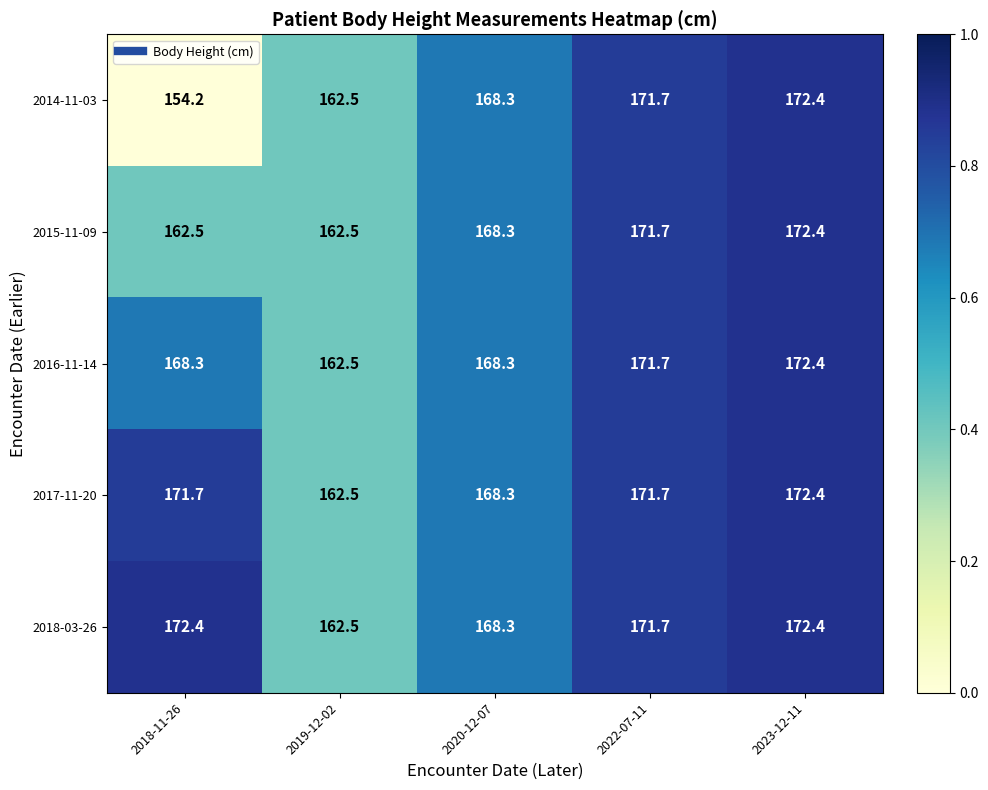

Reading left to right, transcribe all the data shown in this chart.

2014-11-03: 2018-11-26=154.2	2019-12-02=162.5	2020-12-07=168.3	2022-07-11=171.7	2023-12-11=172.4
2015-11-09: 2018-11-26=162.5	2019-12-02=162.5	2020-12-07=168.3	2022-07-11=171.7	2023-12-11=172.4
2016-11-14: 2018-11-26=168.3	2019-12-02=162.5	2020-12-07=168.3	2022-07-11=171.7	2023-12-11=172.4
2017-11-20: 2018-11-26=171.7	2019-12-02=162.5	2020-12-07=168.3	2022-07-11=171.7	2023-12-11=172.4
2018-03-26: 2018-11-26=172.4	2019-12-02=162.5	2020-12-07=168.3	2022-07-11=171.7	2023-12-11=172.4